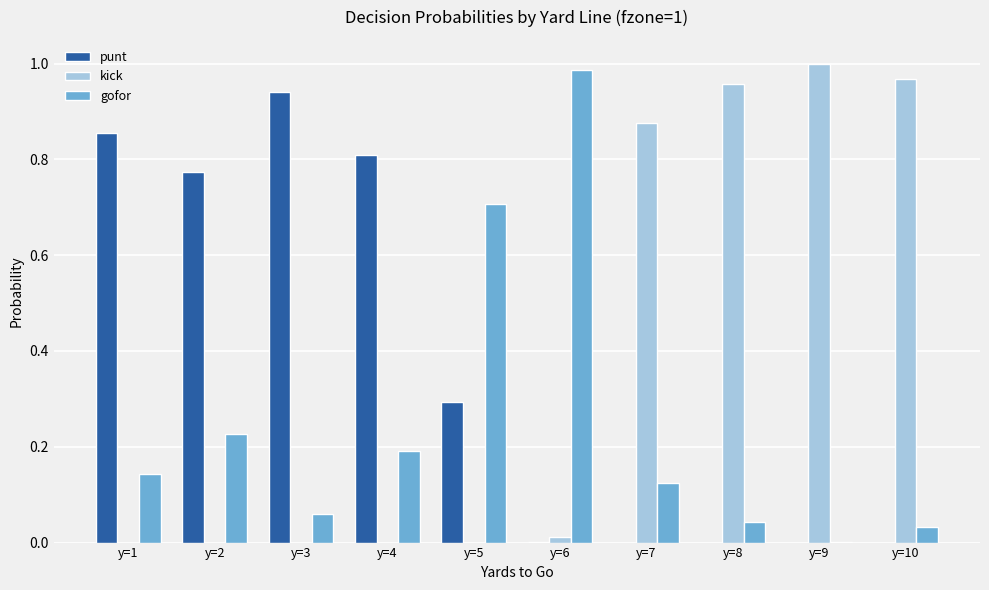

Is the value of gofor at y=8 greater than the value of kick at y=4?

Yes